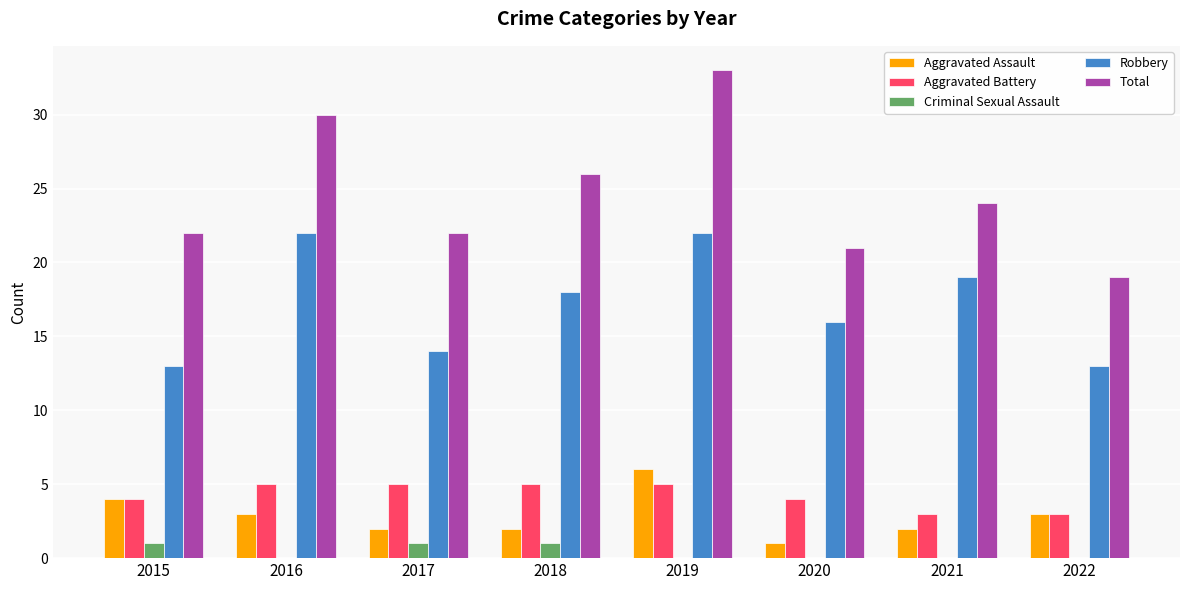

Which series has the largest total across all categories?

Total